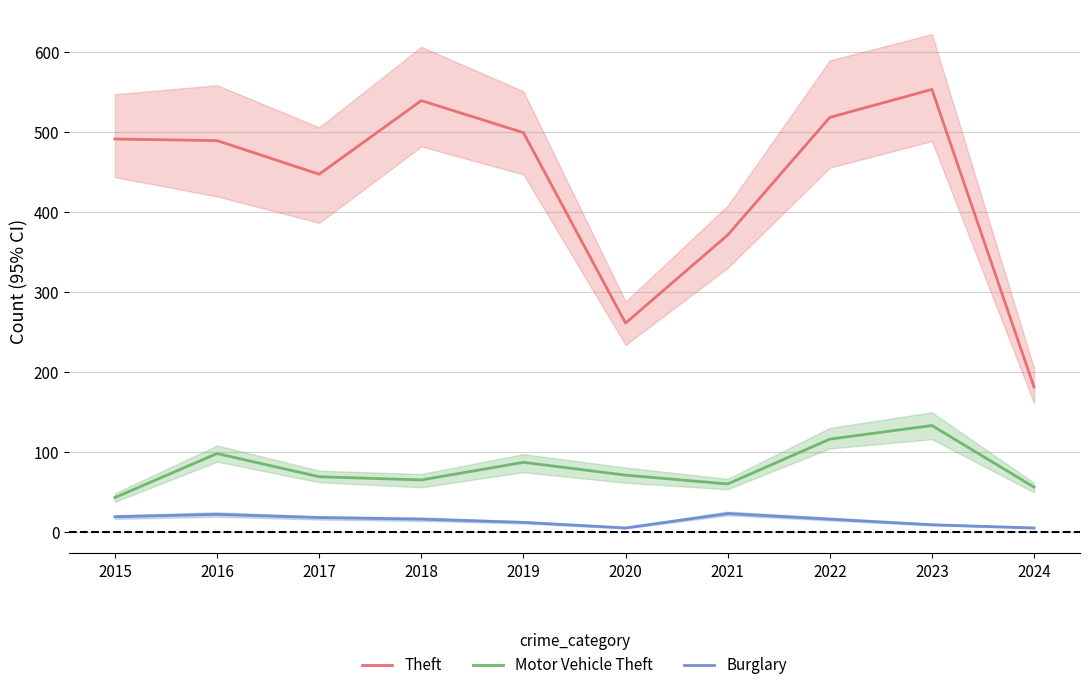

List the series in order of their overall mean, lowest first.

Burglary, Motor Vehicle Theft, Theft